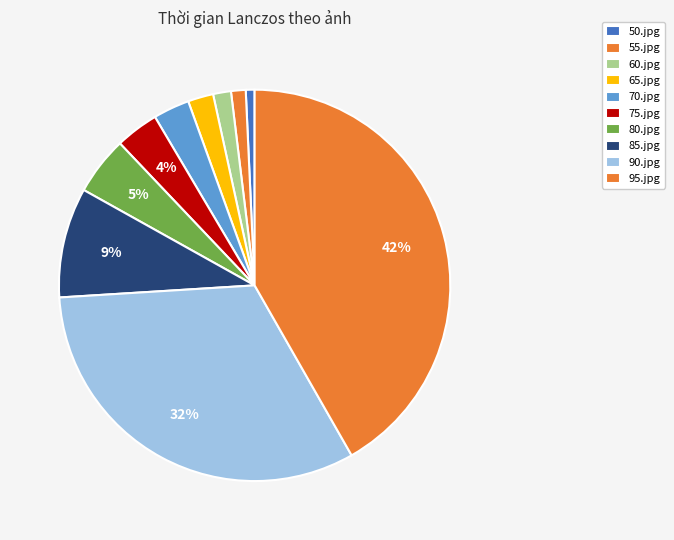

Rank the categories by value from lowest to highest.

50.jpg, 55.jpg, 60.jpg, 65.jpg, 70.jpg, 75.jpg, 80.jpg, 85.jpg, 90.jpg, 95.jpg